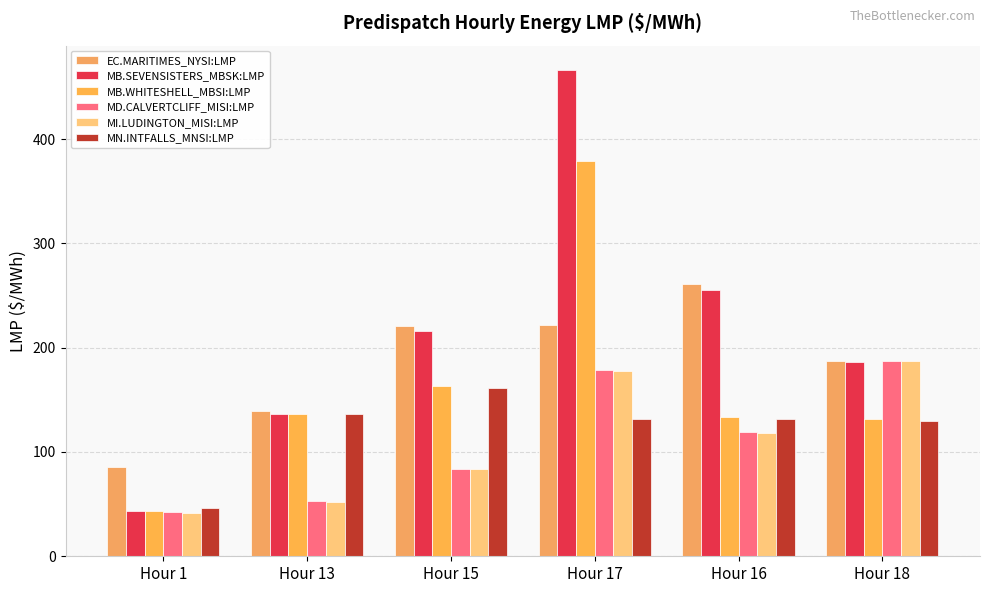

True or false: EC.MARITIMES_NYSI:LMP has a value of 87.6 at Hour 18.

False